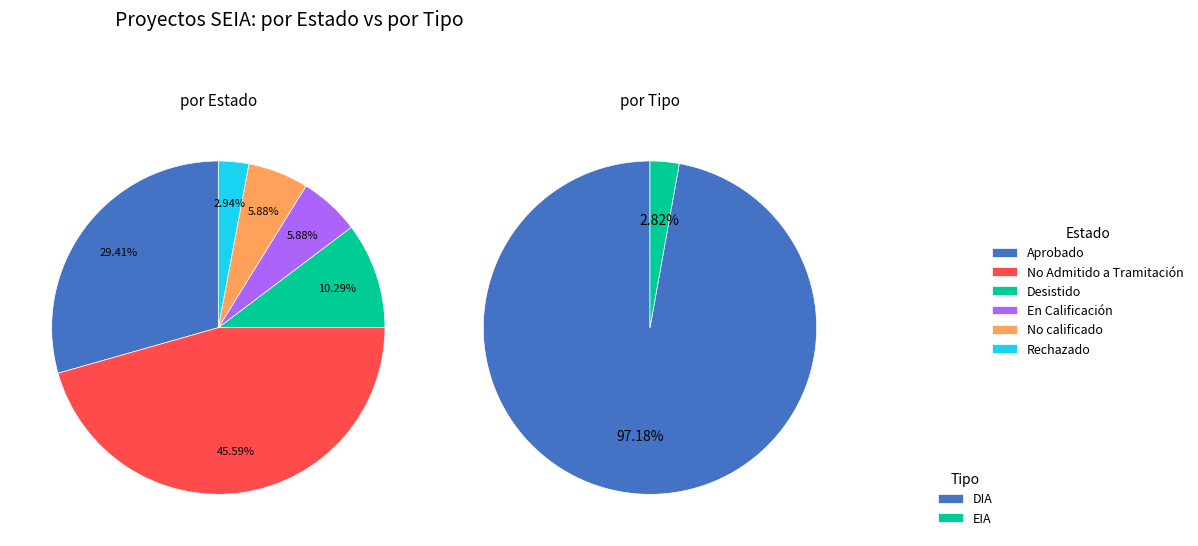

To the nearest percent, what portion does 1 represent?

3%